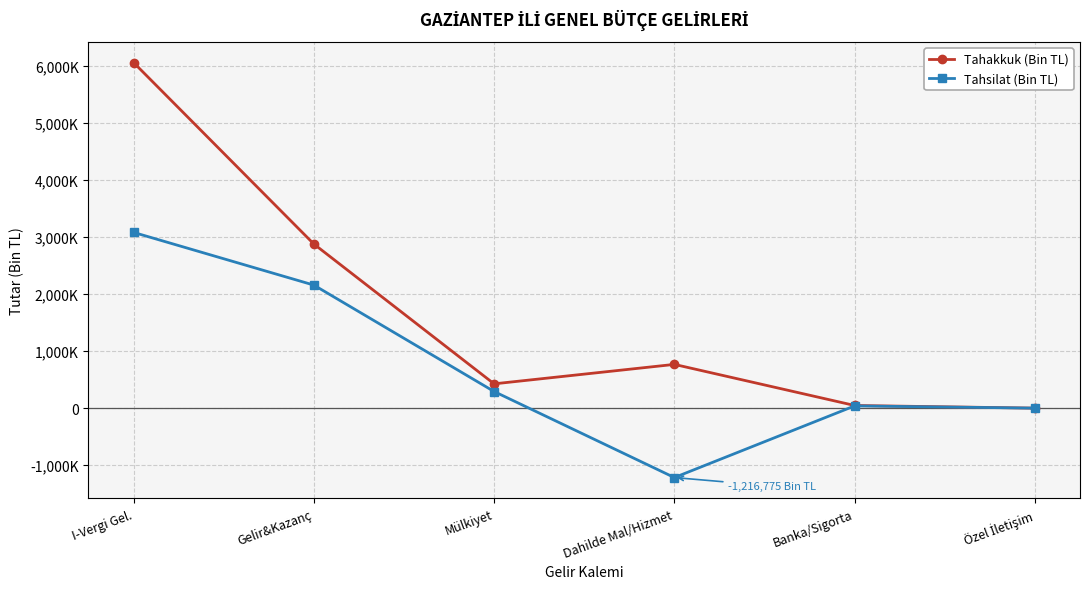

Which series has the largest range (max minus min)?

Tahakkuk (Bin TL)